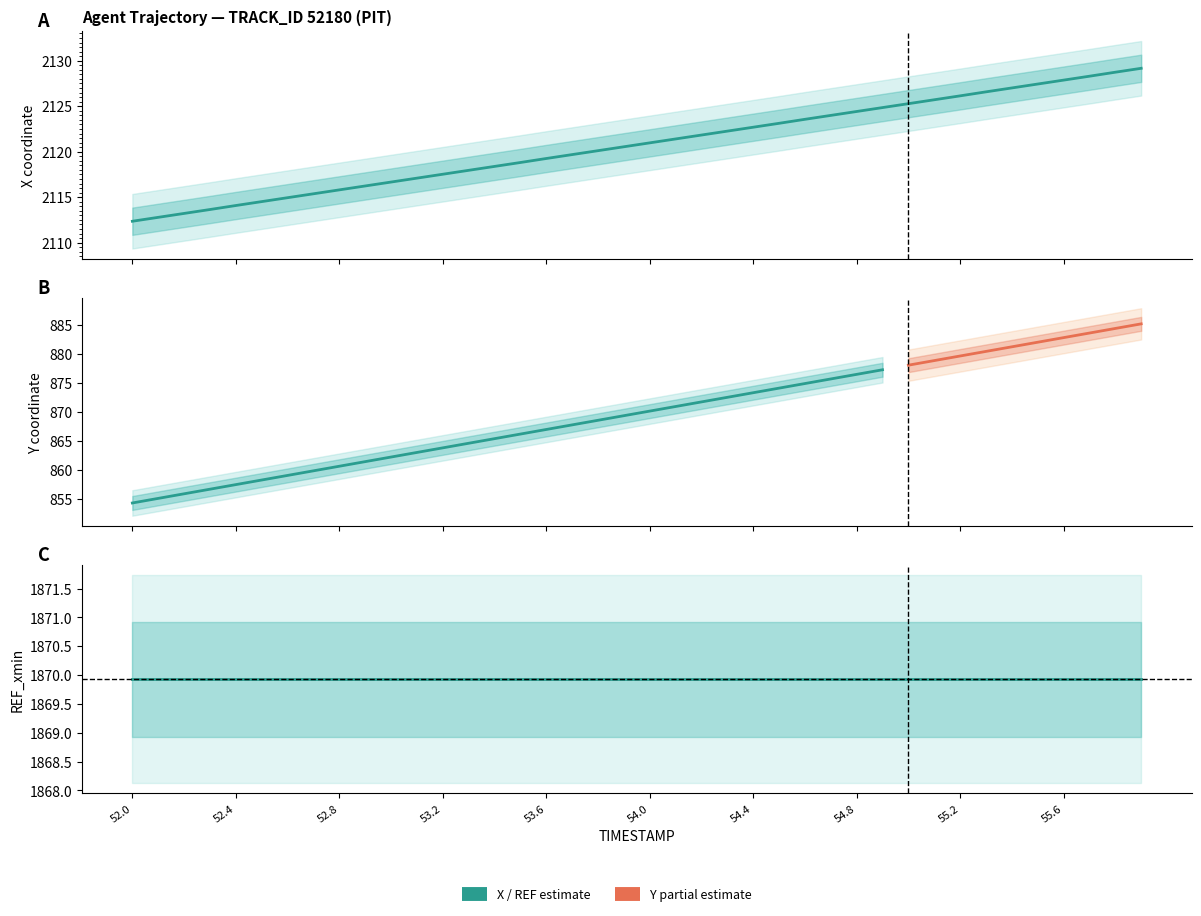

What is the smallest value displayed?

854.2